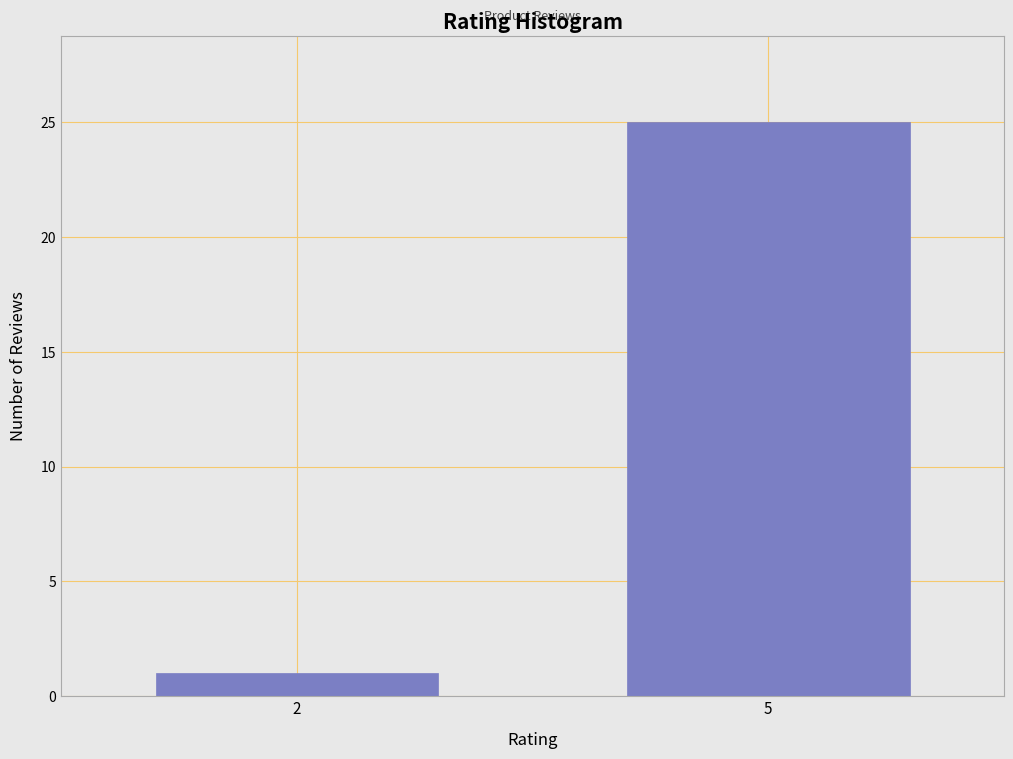

Reading right to left, list all the values displayed in this chart.

5=25	2=1